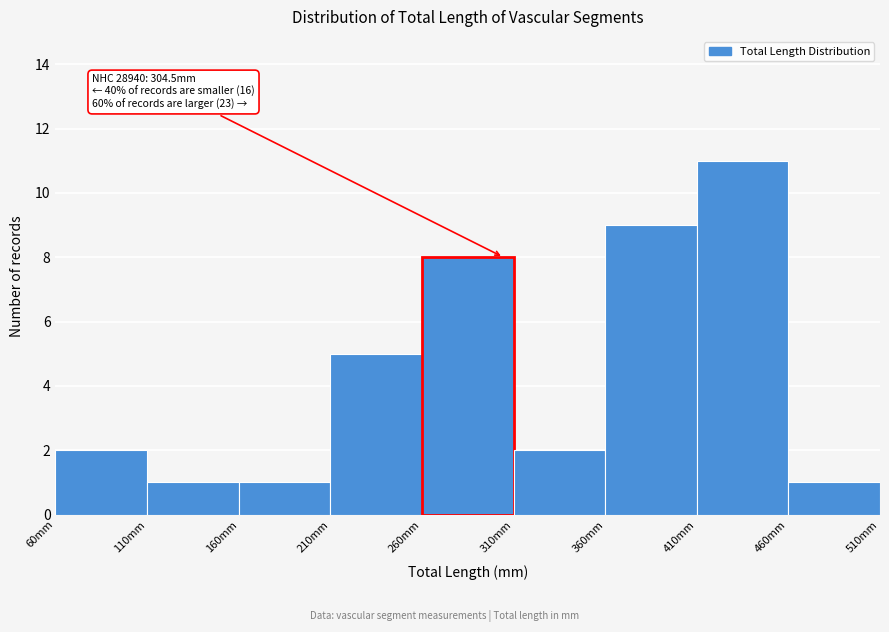

Over which range of the x-axis is the bar tallest?

410 to 460